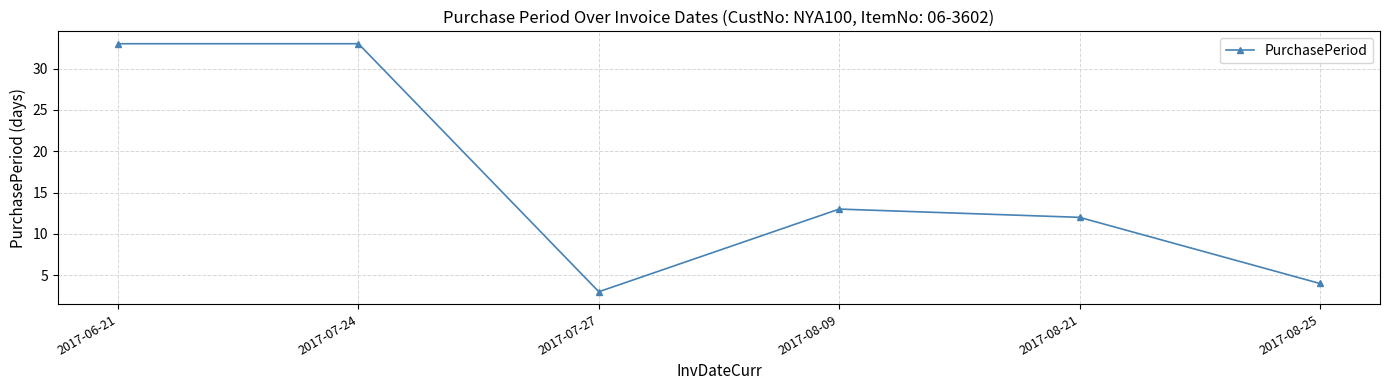

The value at 2017-06-21 is 12. True or false?

False